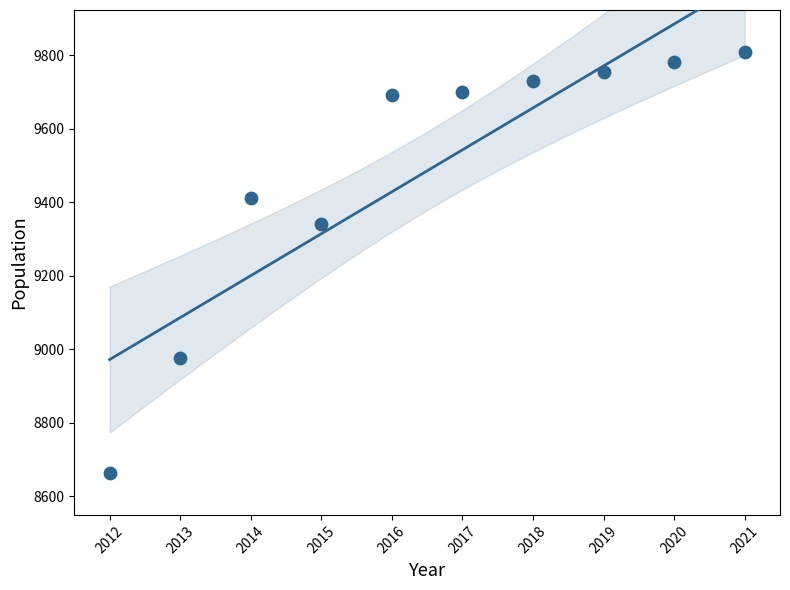

What Y value in the scatter plot is closest to 9236?

9340